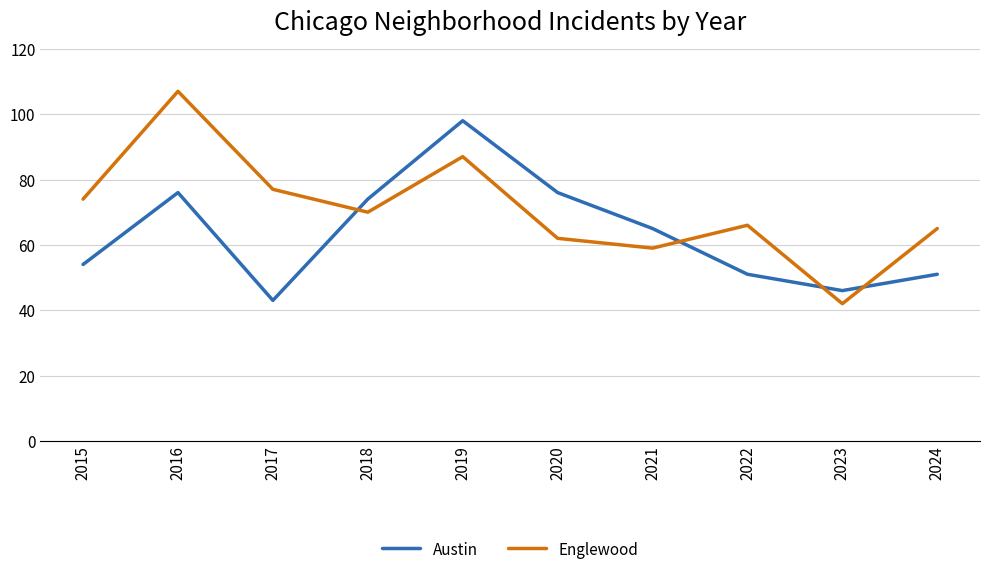

List the series in order of their overall mean, lowest first.

Austin, Englewood